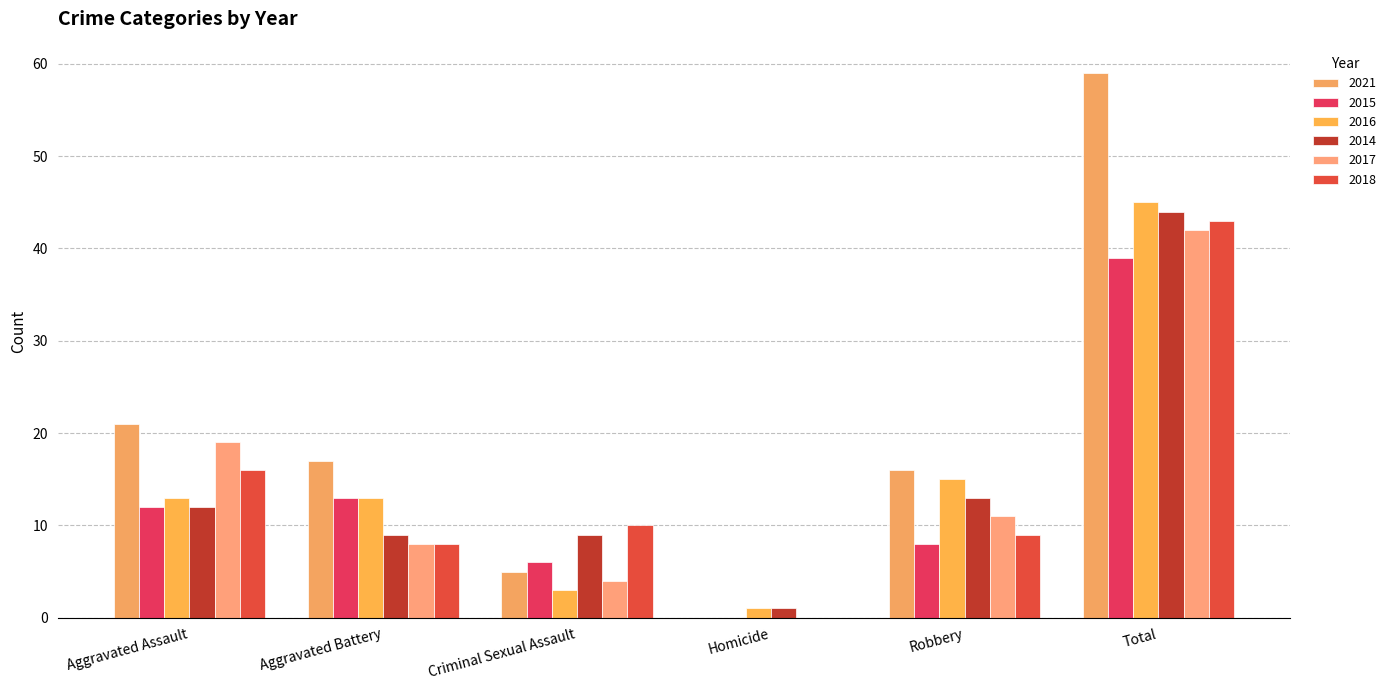

True or false: 2018 has a value of 26 at Aggravated Assault.

False